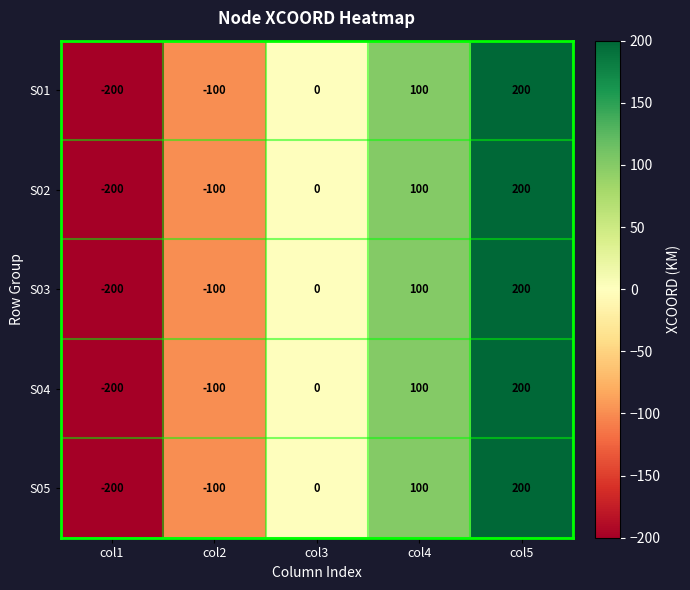

Reading left to right, what are all the values shown in this chart?

S01: col1=-200	col2=-100	col3=0	col4=100	col5=200
S02: col1=-200	col2=-100	col3=0	col4=100	col5=200
S03: col1=-200	col2=-100	col3=0	col4=100	col5=200
S04: col1=-200	col2=-100	col3=0	col4=100	col5=200
S05: col1=-200	col2=-100	col3=0	col4=100	col5=200